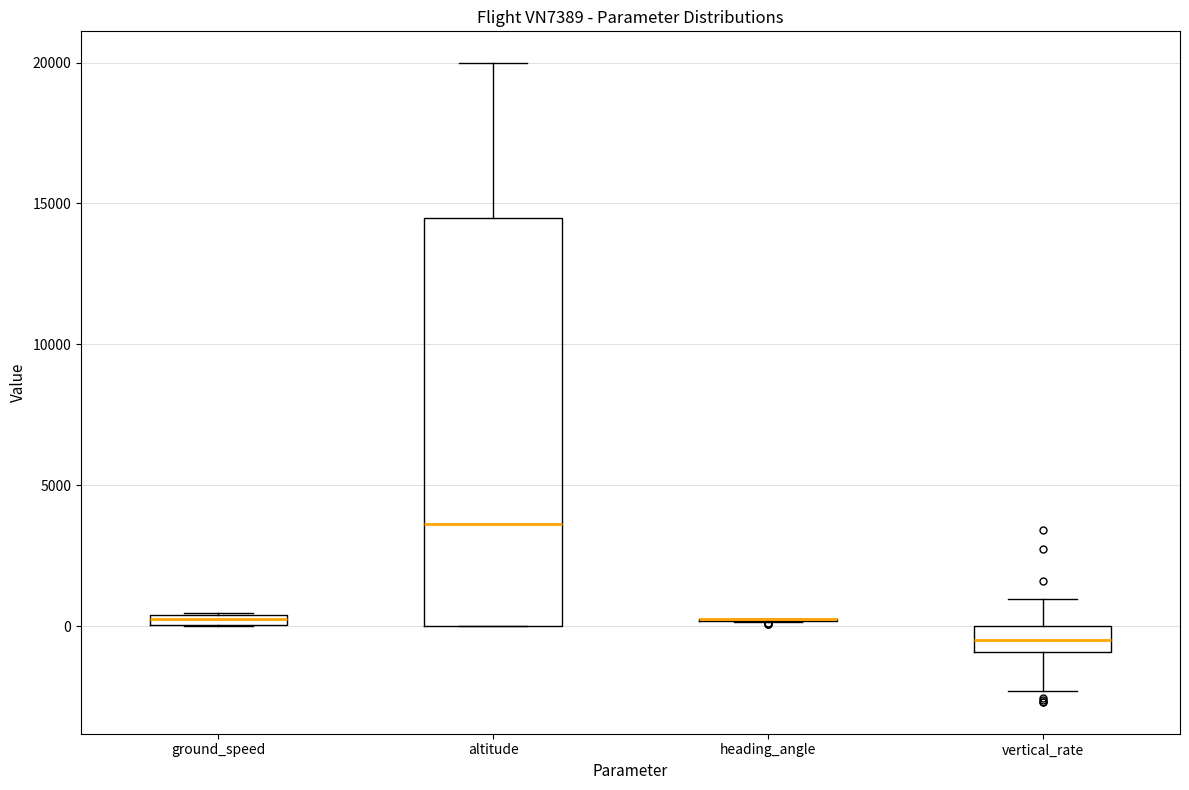

Which box is the tallest, from its lower edge to its upper edge?

altitude